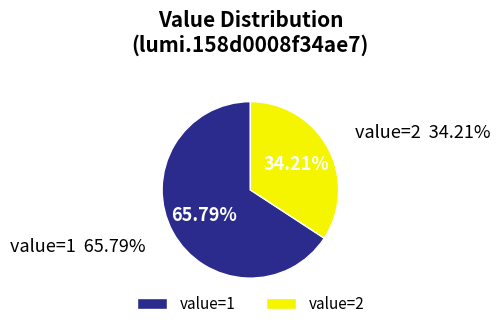

How many slices are in this pie chart?

2